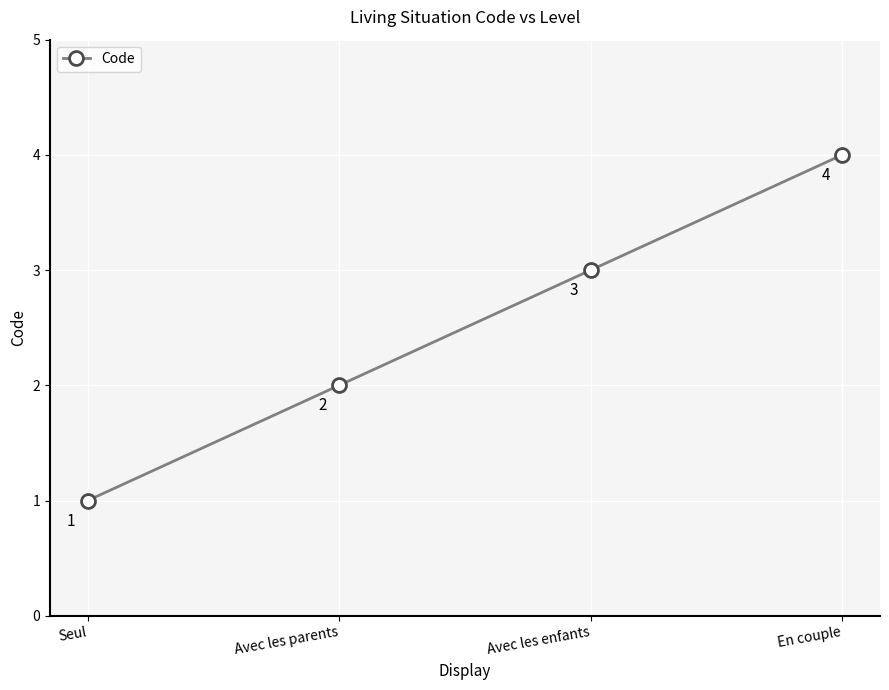

Rank the categories by value from highest to lowest.

En couple, Avec les enfants, Avec les parents, Seul